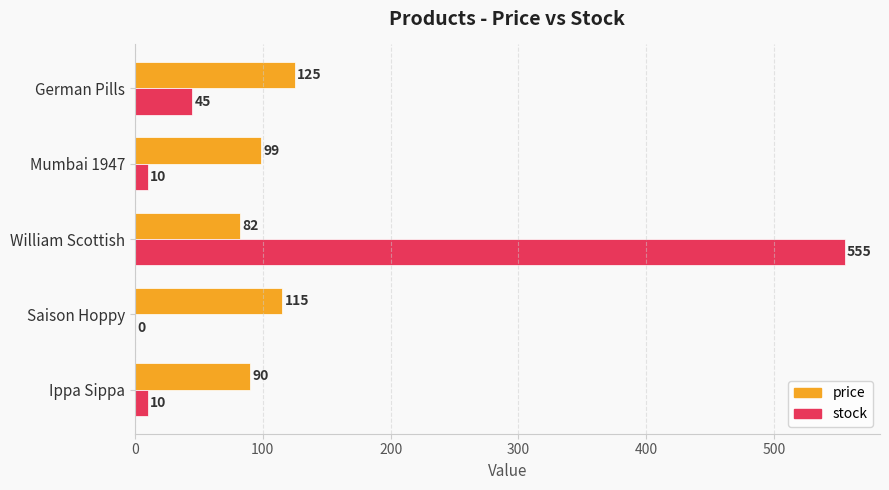

Between Saison Hoppy and William Scottish, which series saw the biggest shift?

stock